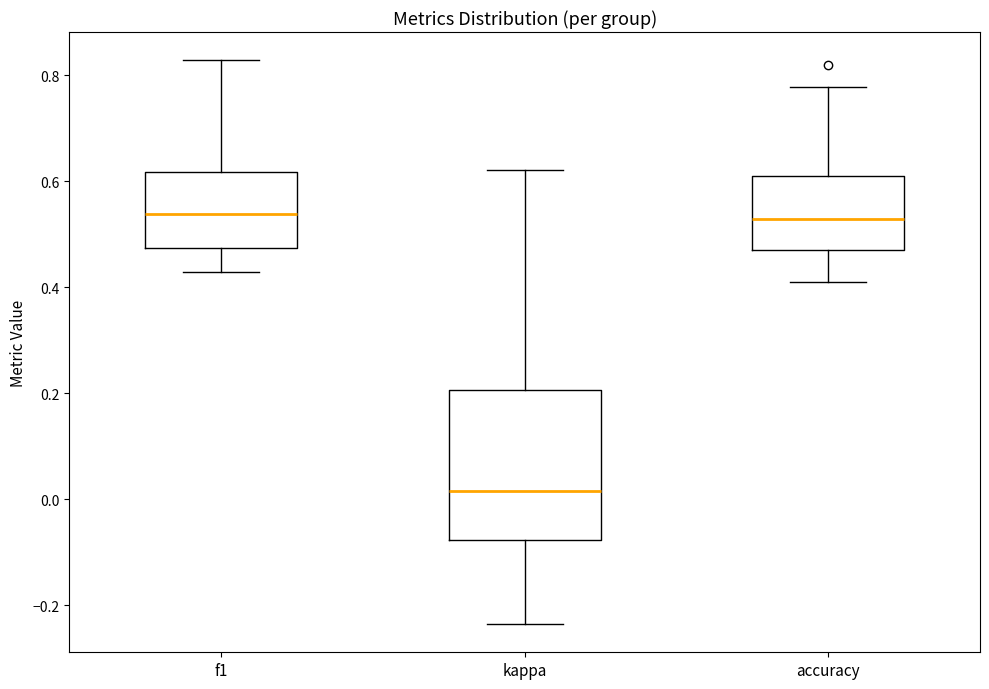

Which box is the tallest, from its lower edge to its upper edge?

kappa